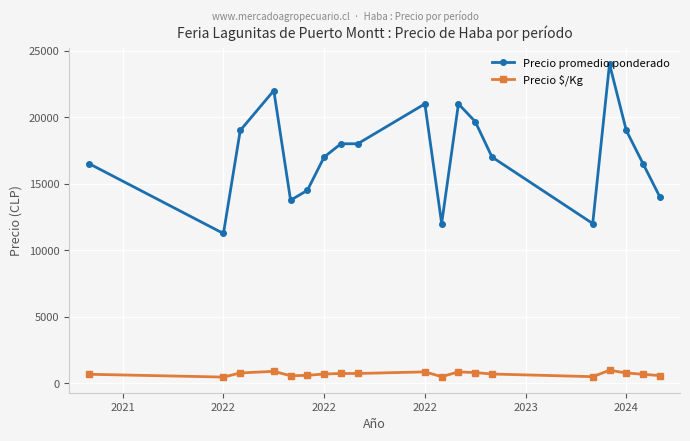

What is the average value of the Precio promedio ponderado series?

17166.7